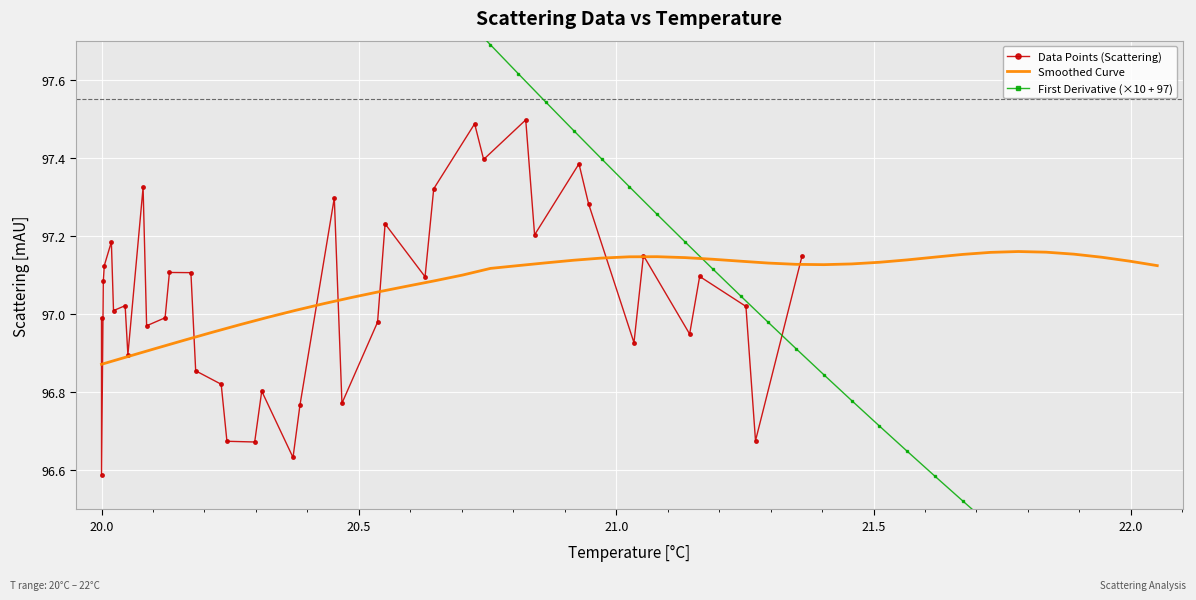

What is the difference between the second highest and minimum values in the Data Points (Scattering) series?

0.9